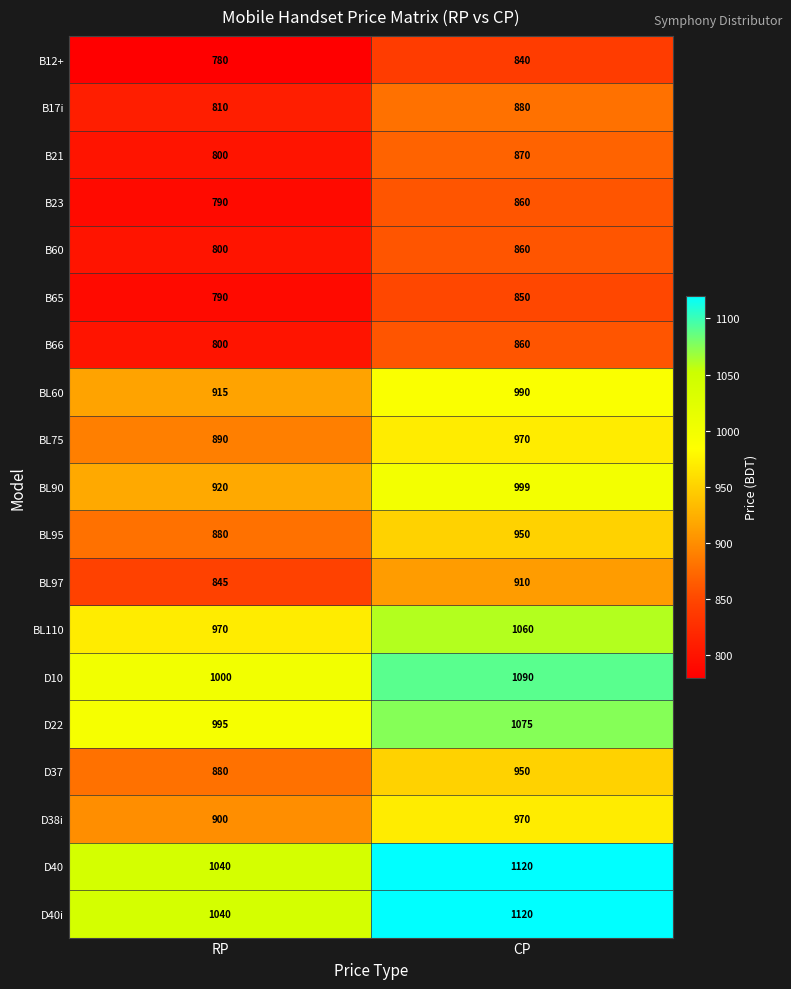

Which category has the highest value across all series?

CP